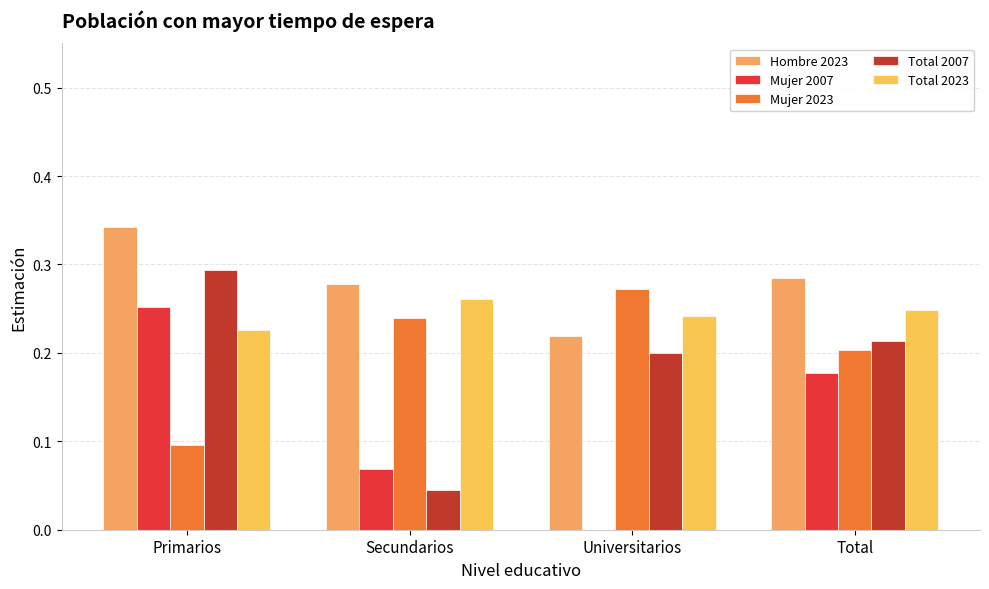

What is the maximum value shown in the chart?

0.3